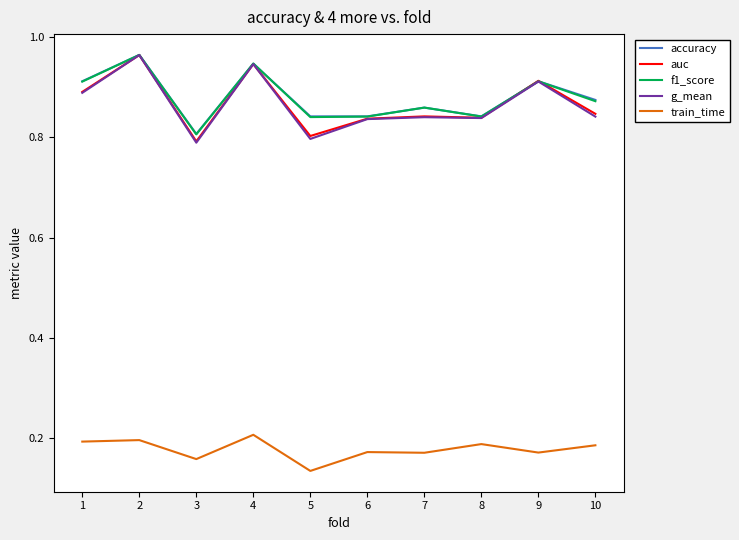

True or false: auc and g_mean cross at least once.

False